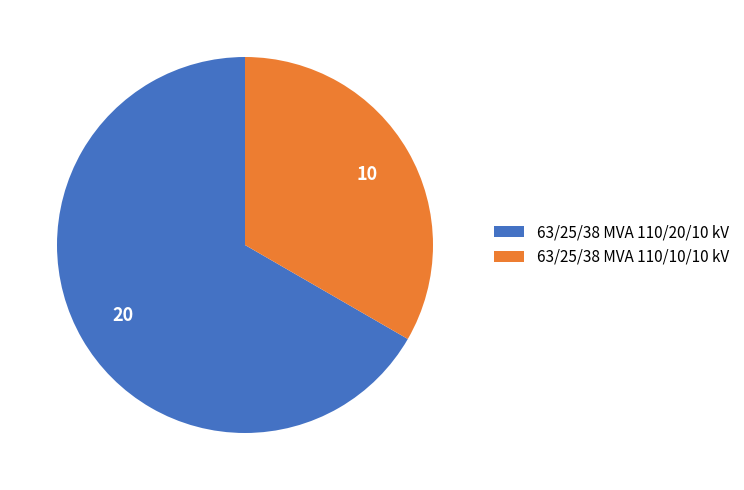

True or false: 63/25/38 MVA 110/10/10 kV accounts for 48% of the total.

False